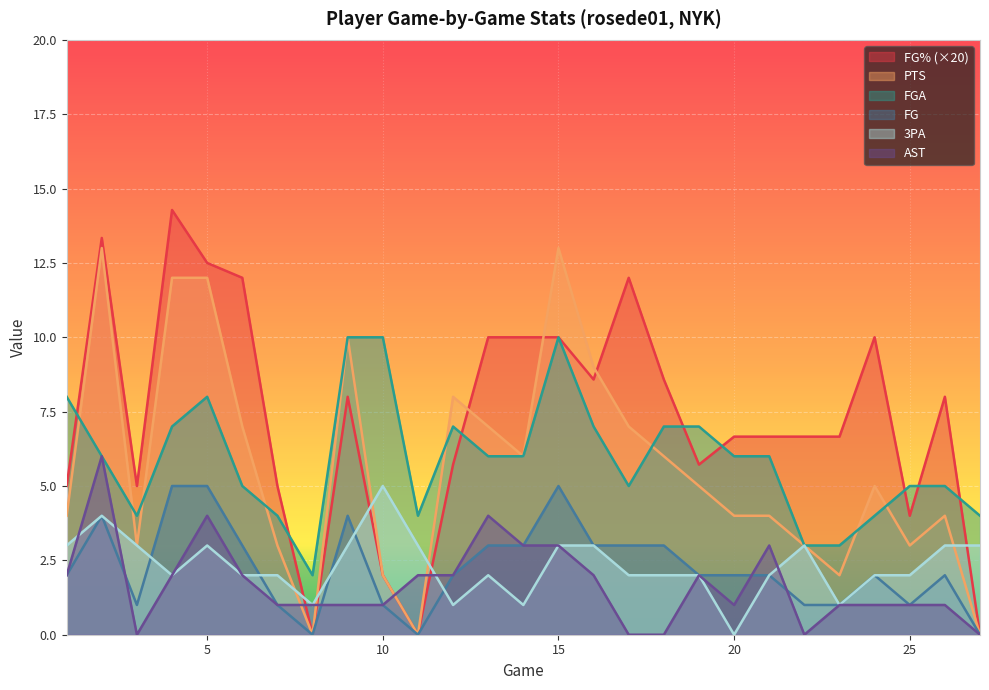

How many categories are shown in the chart?

27